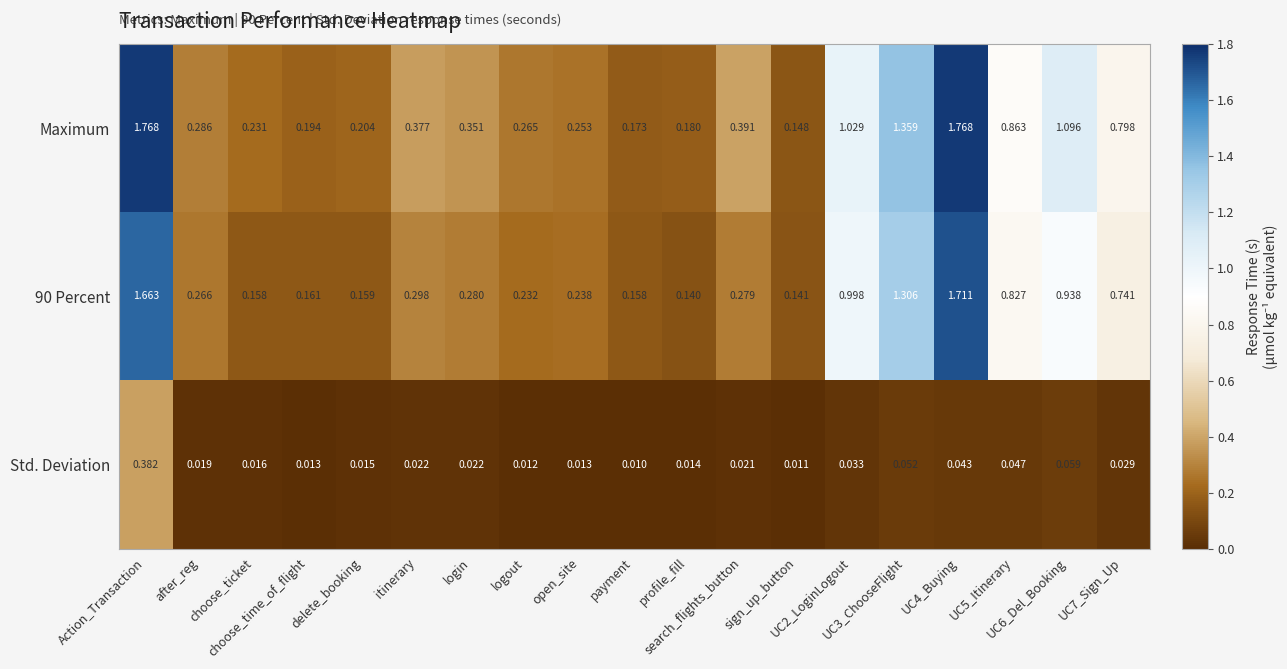

Which series has the largest range (max minus min)?

Maximum